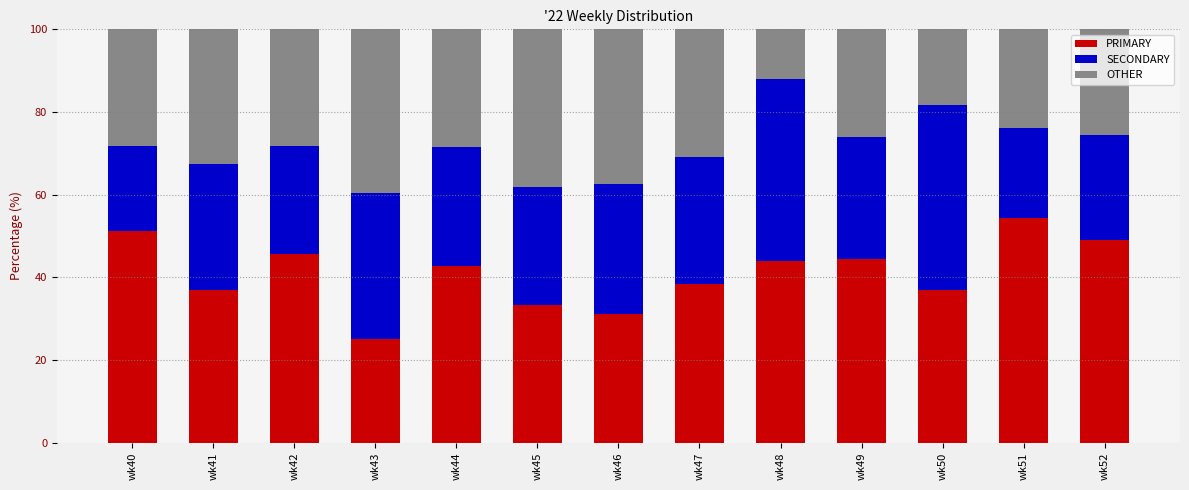

What is the sum of the PRIMARY values at wk48 and wk52?

92.9